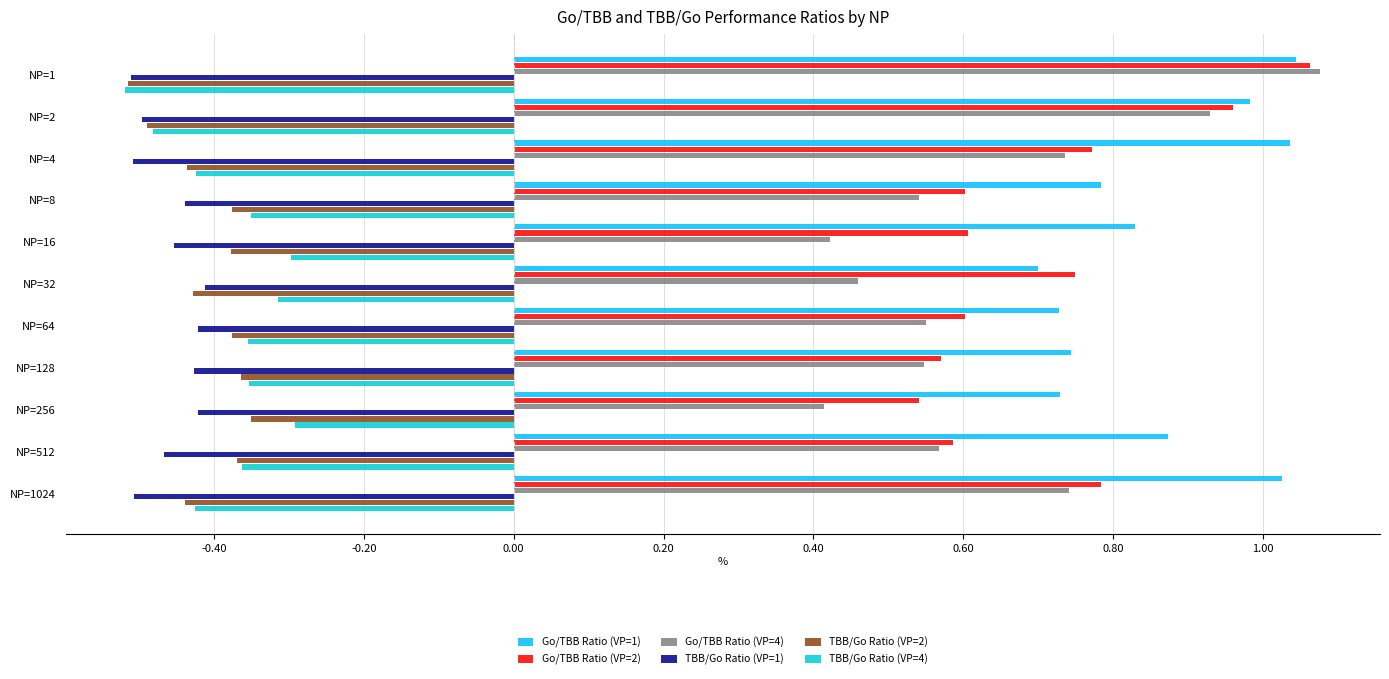

The TBB/Go Ratio (VP=4) series shows -0.3 at NP=256. True or false?

True